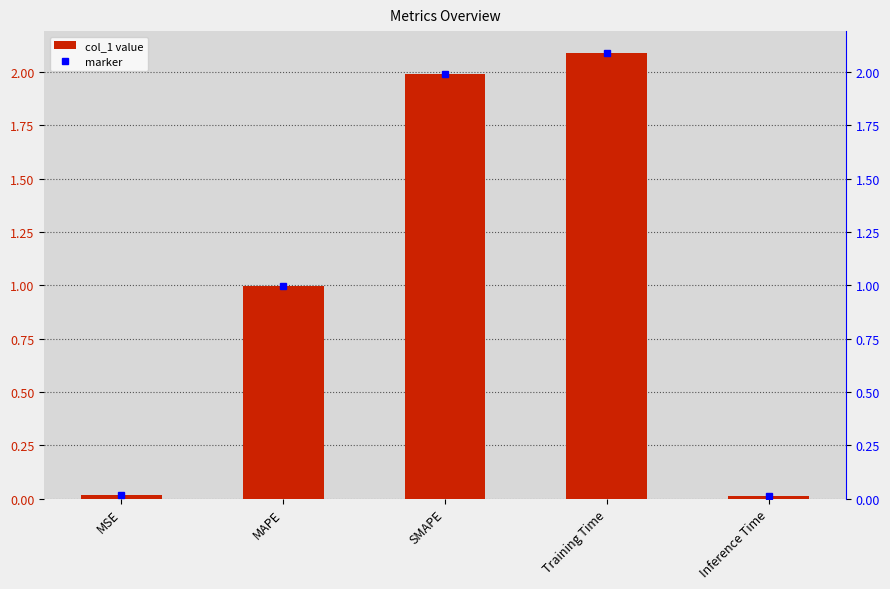

How many bars are there in total?

5